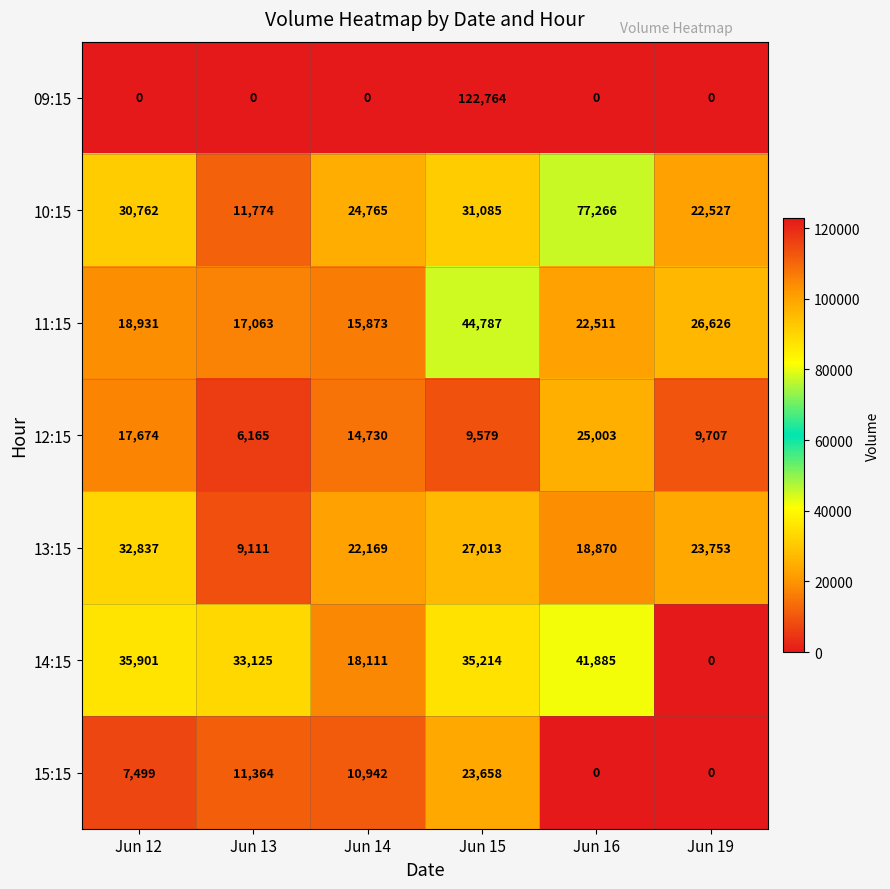

What is the spread (max minus min) of values at Jun 12?

35901